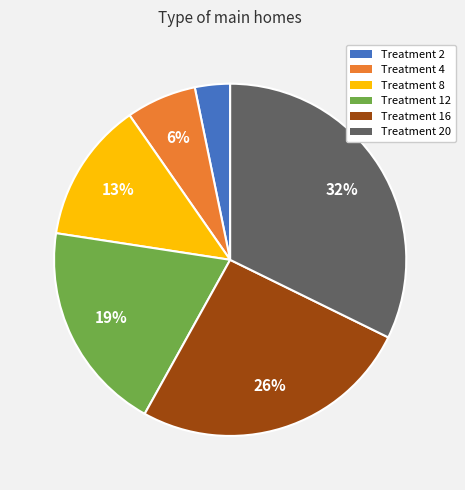

Which has a higher value, Treatment 2 or Treatment 12?

Treatment 12